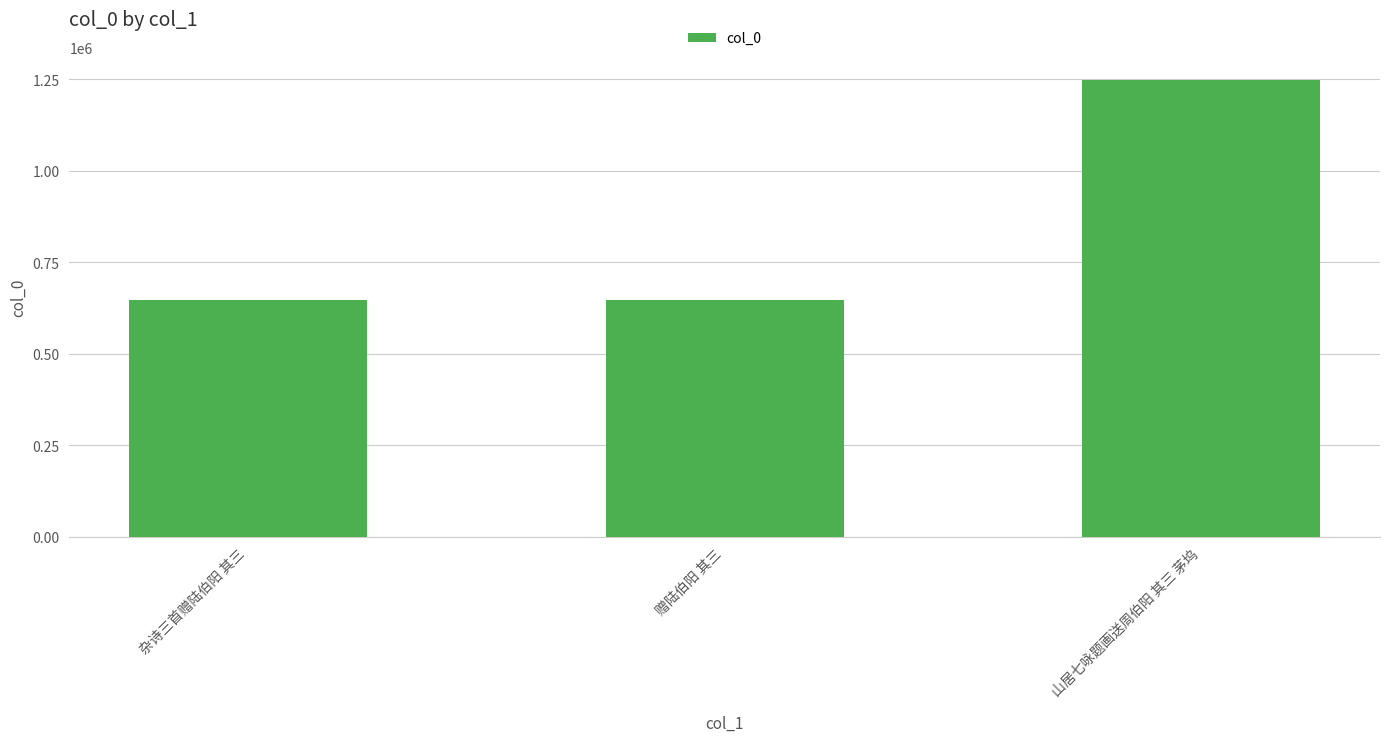

Where is the data nearest to the value 948252?

赠陆伯阳 其三